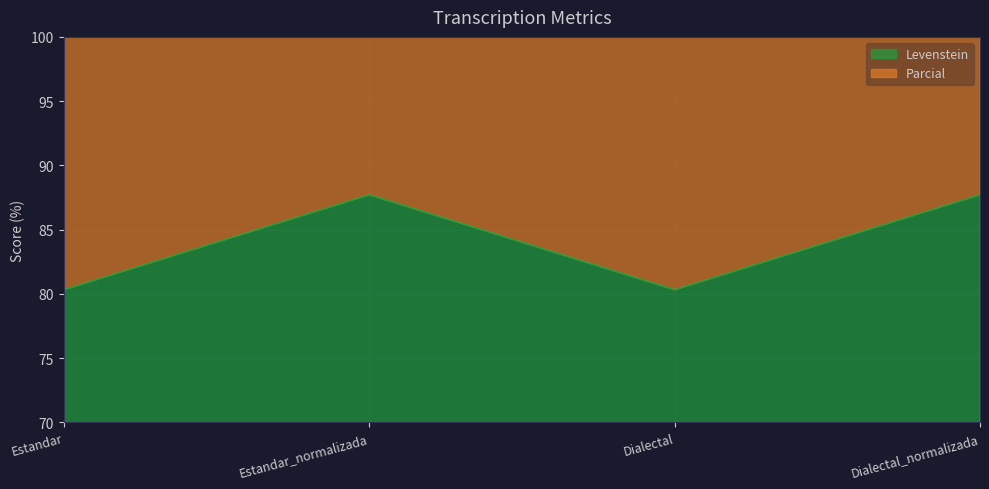

Is it true that Levenstein equals 90.2 at Estandar?

False